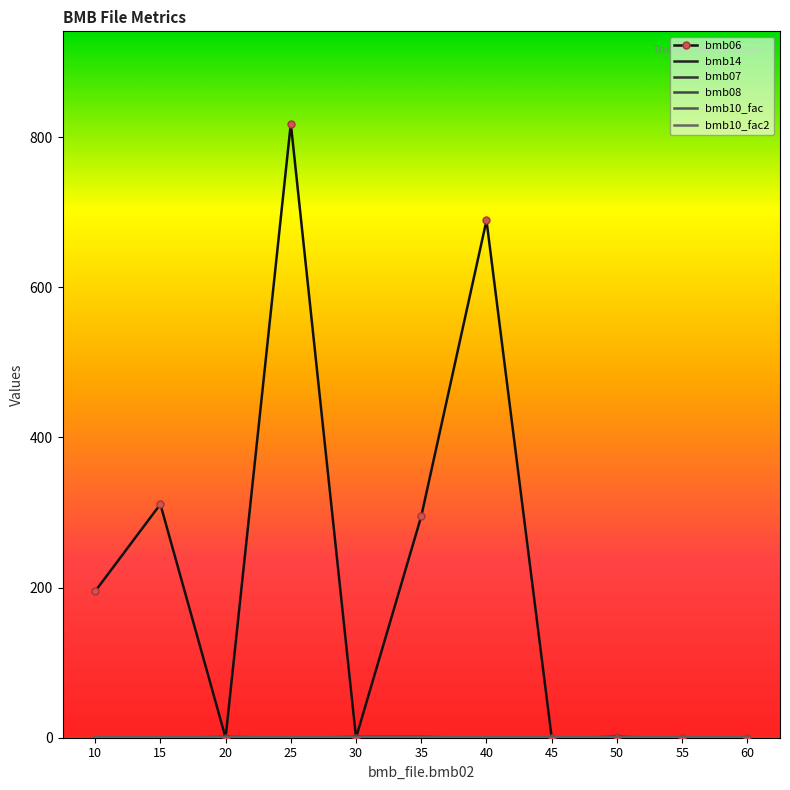

What is the value of the bmb10_fac point at the 4th from the left?

1.0